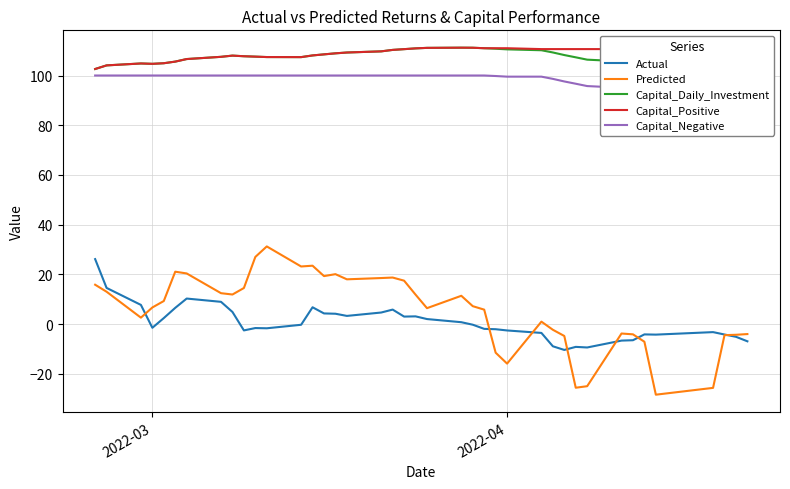

True or false: Actual and Capital_Positive intersect in this chart.

False